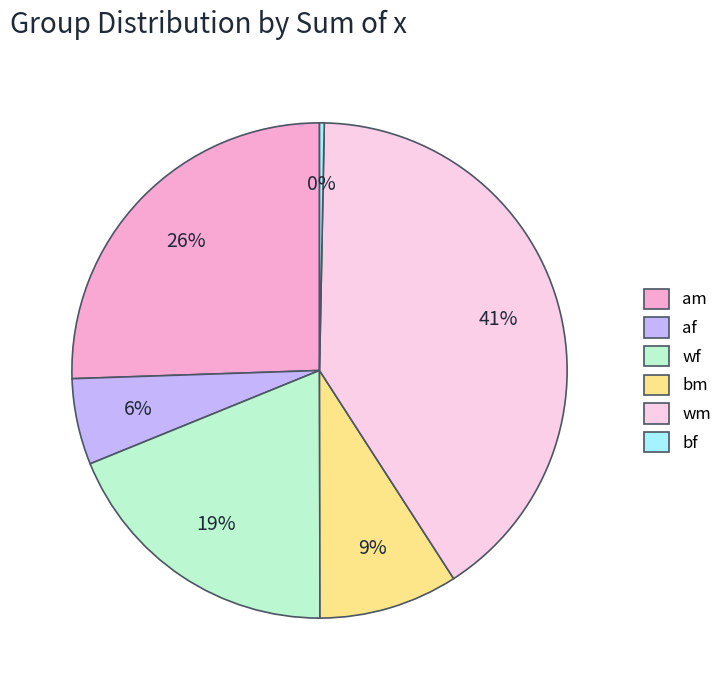

Rank the categories by value from lowest to highest.

bf, af, bm, wf, am, wm